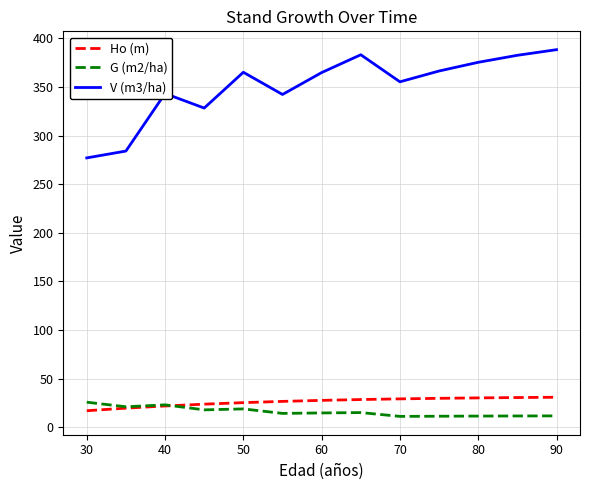

What is the greatest value displayed?

388.5